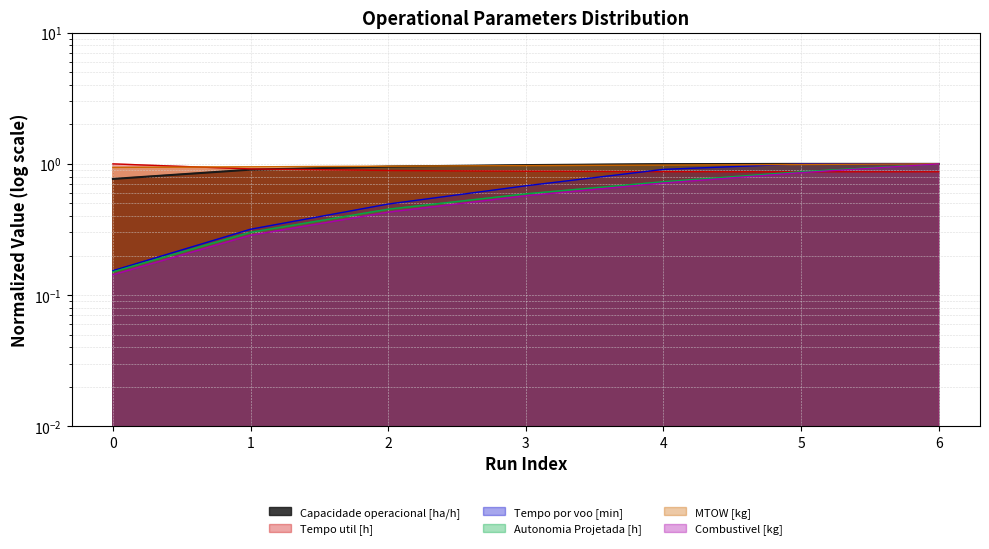

What are all the series names shown in the legend?

Capacidade operacional [ha/h], Tempo util [h], Tempo por voo [min], Autonomia Projetada [h], MTOW [kg], Combustivel [kg]